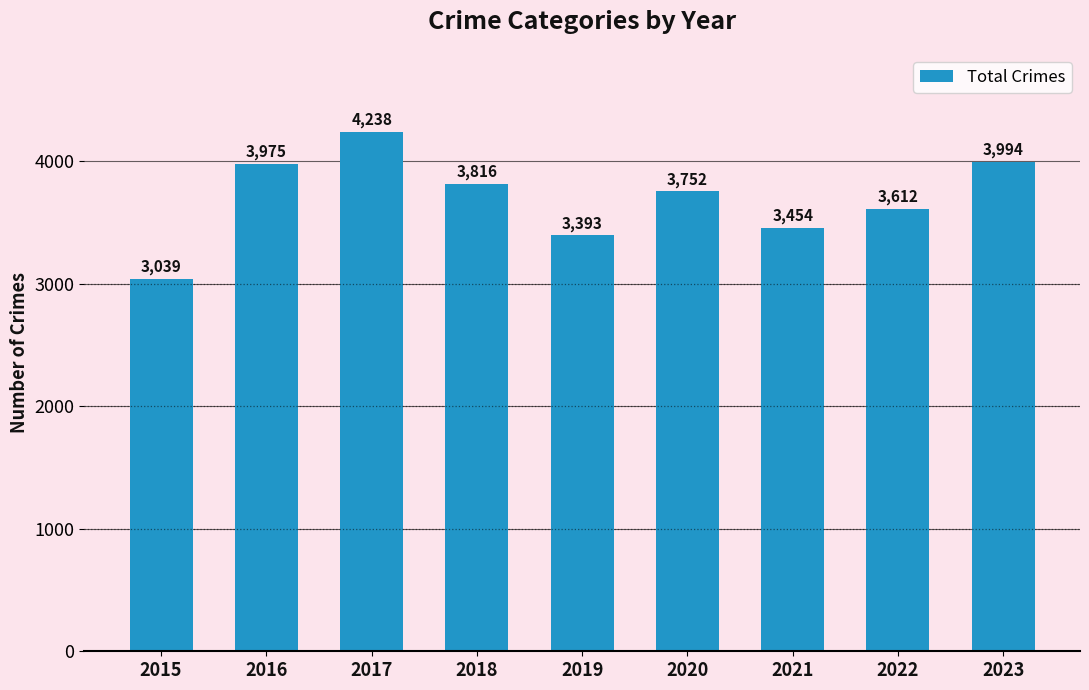

True or false: the data shows 3994 at 2023.

True